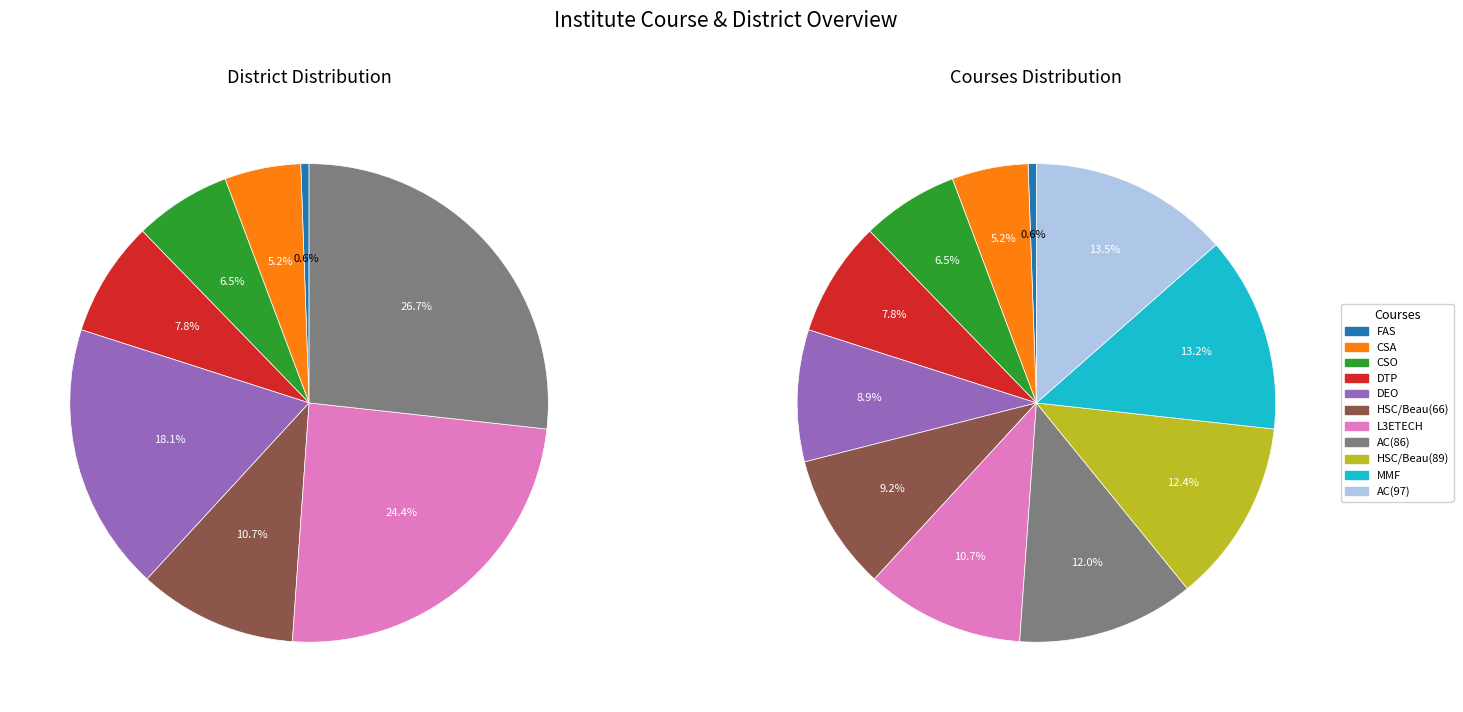

How many segments does this pie chart have?

11